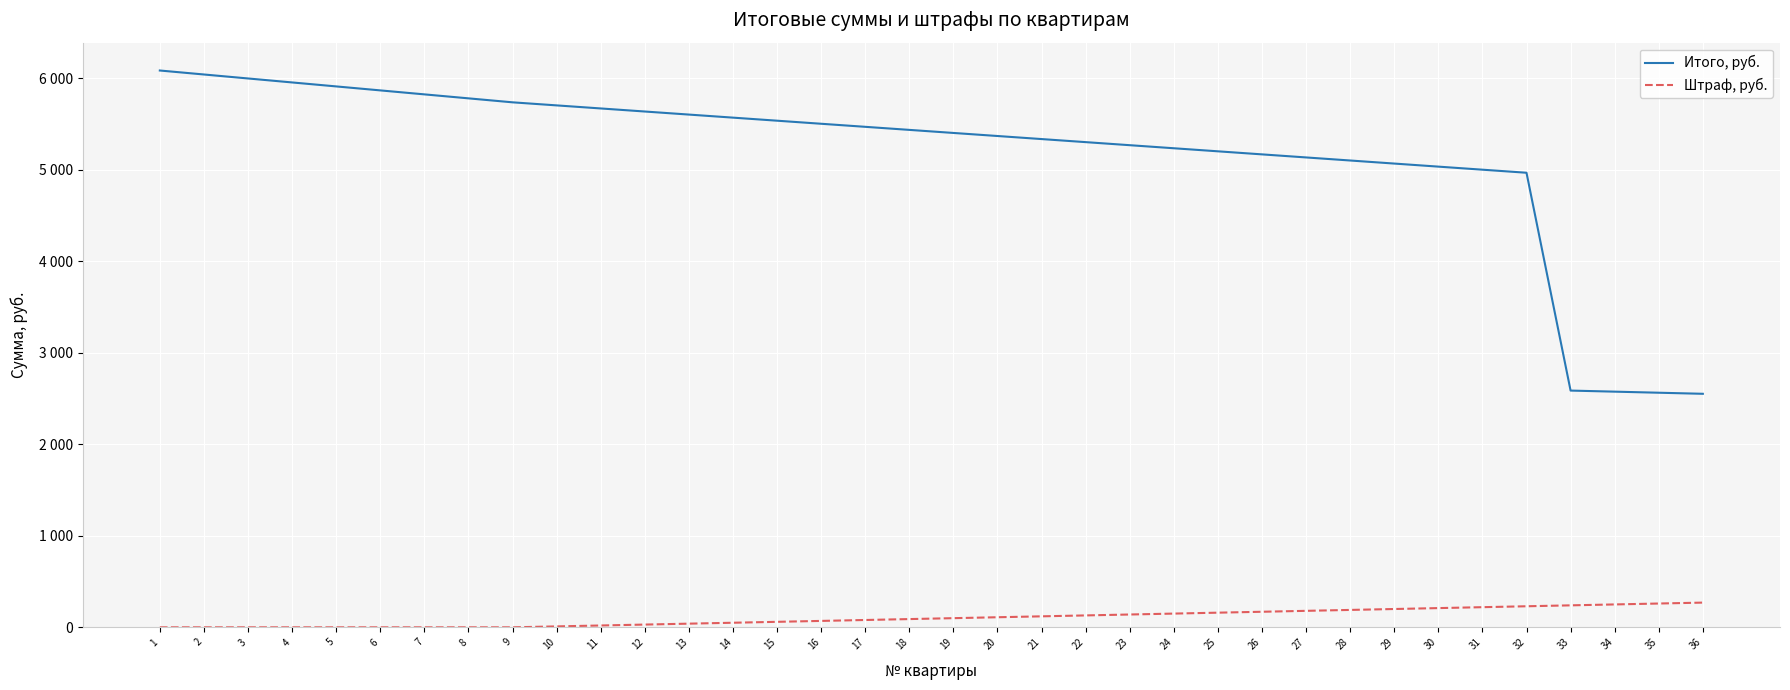

Does the chart have visible grid lines?

Yes